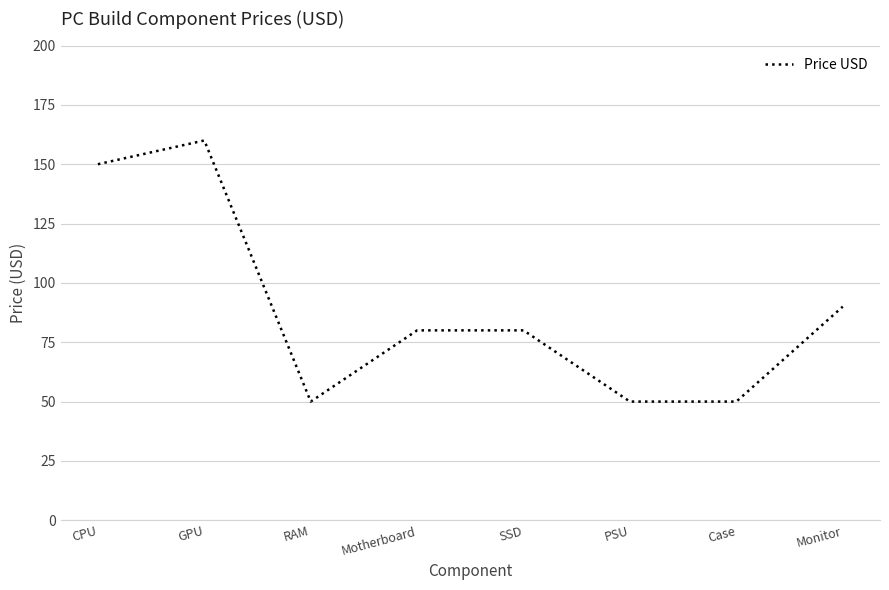

What is the sum of all values?

710